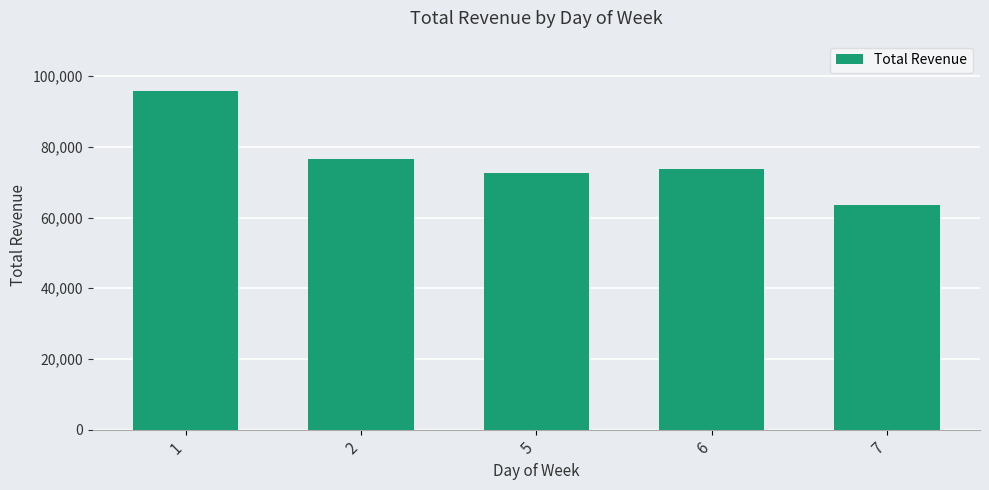

What is the sum of all values?

381790